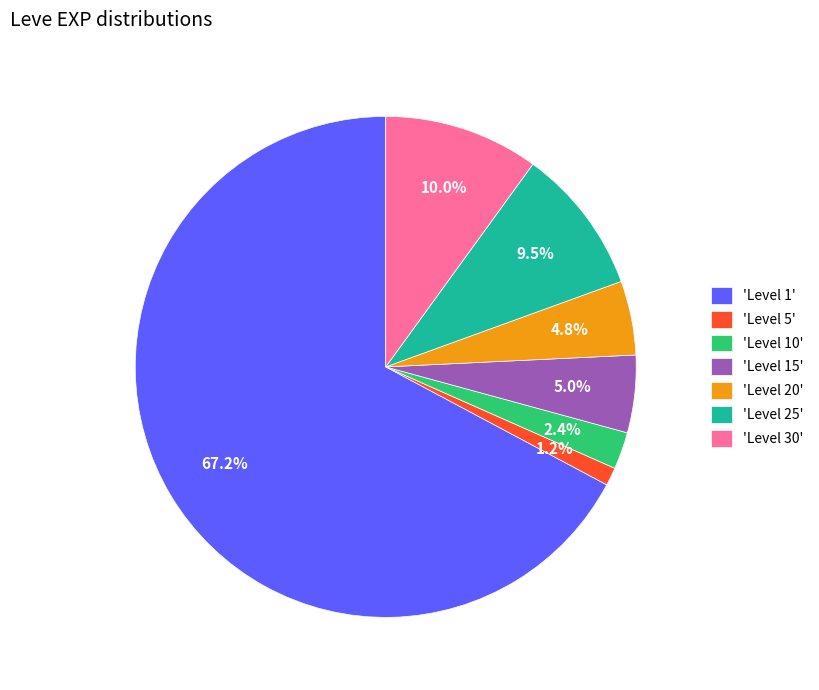

What is the largest slice in the pie chart?

'Level 1'